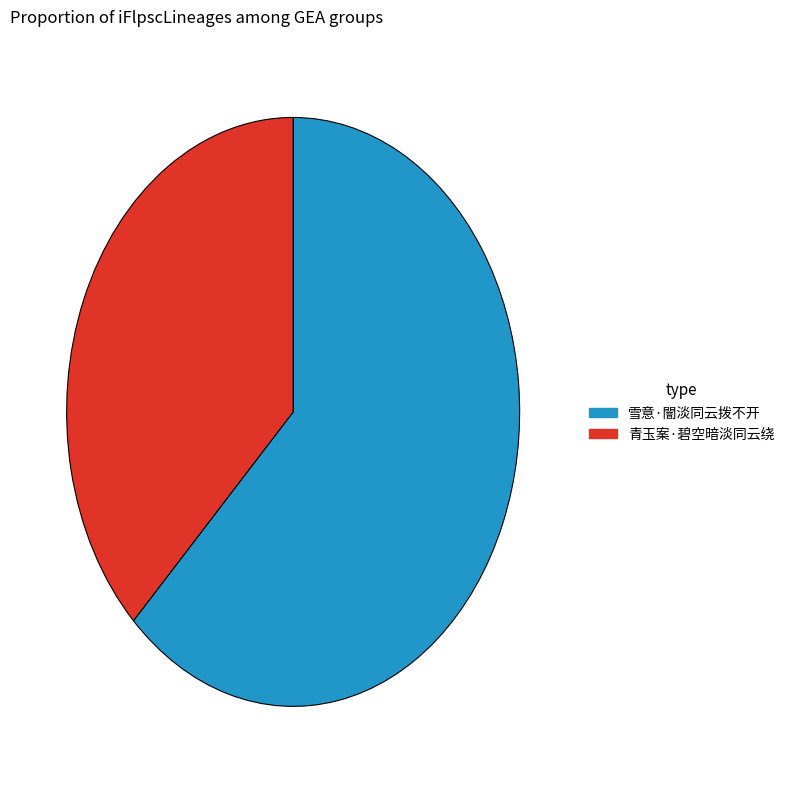

How many slices are in this pie chart?

2